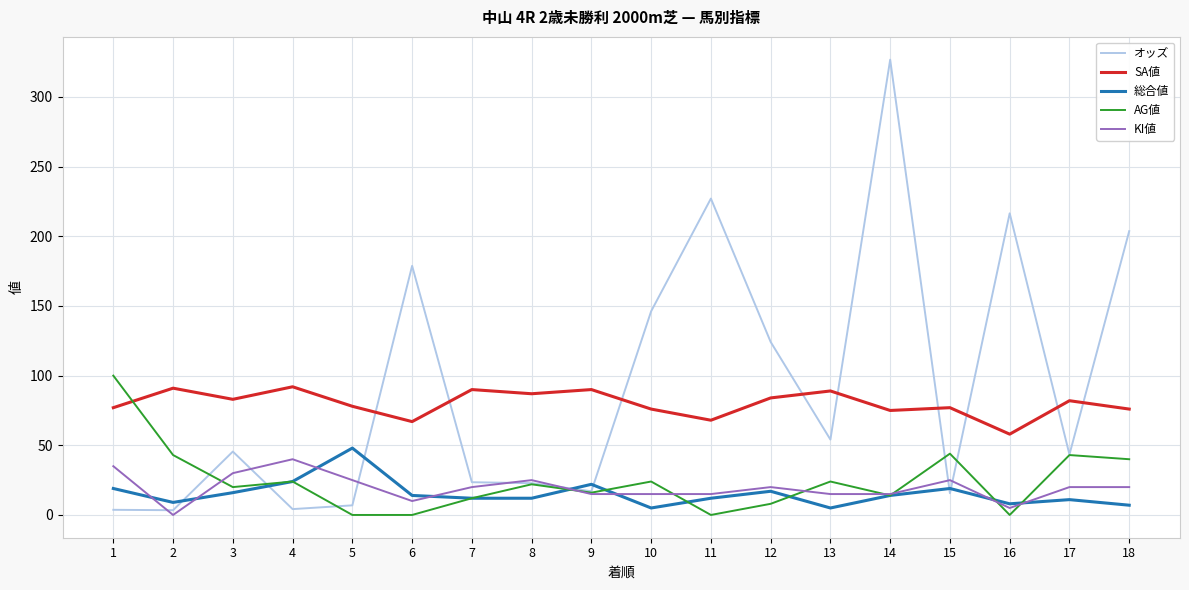

True or false: AG値 has a value of 0.0 at 6.

True